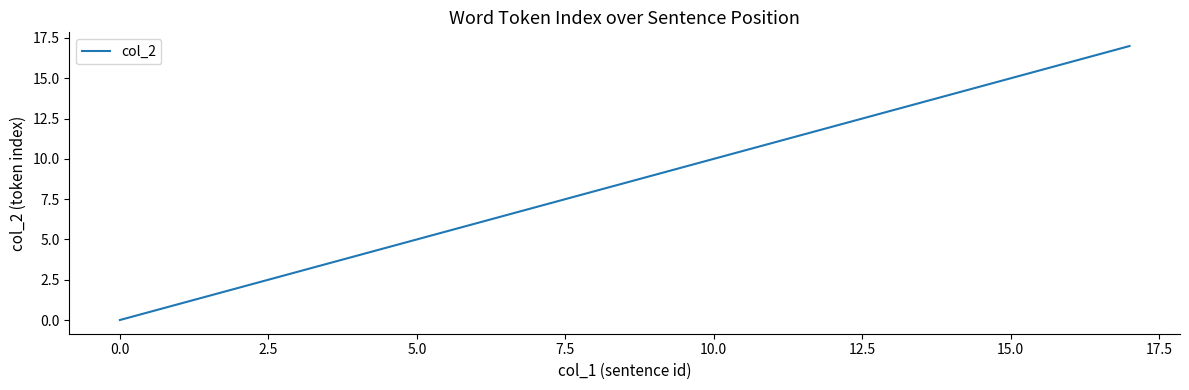

What is the maximum value shown in the chart?

17